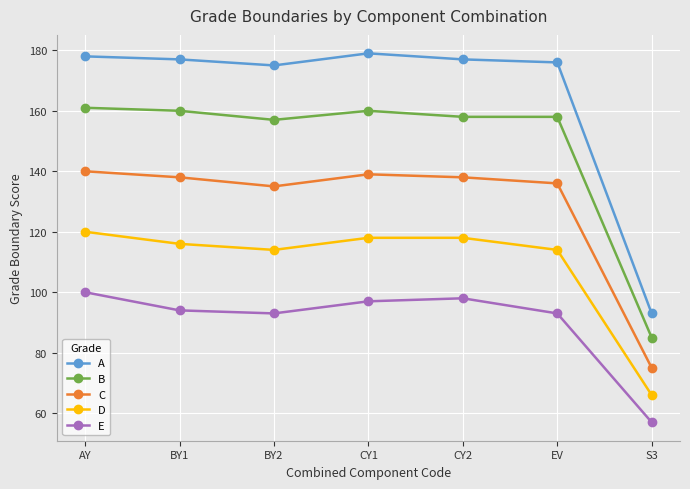

True or false: E and D intersect in this chart.

False